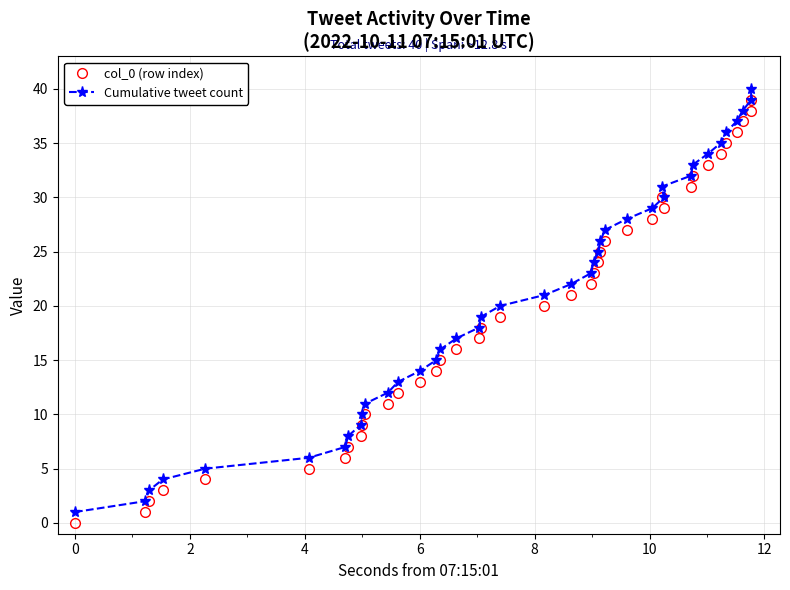

True or false: col_0 (row index) and Cumulative tweet count intersect in this chart.

False